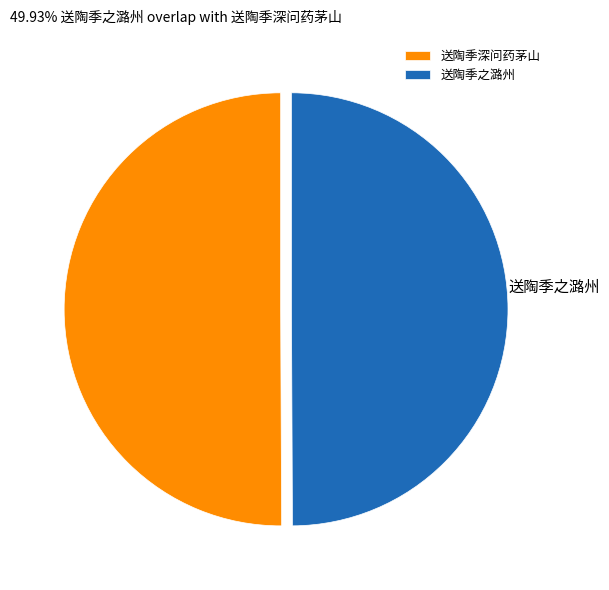

Approximately how many times larger is the value at 送陶季之潞州 compared to 送陶季深问药茅山?

1.0